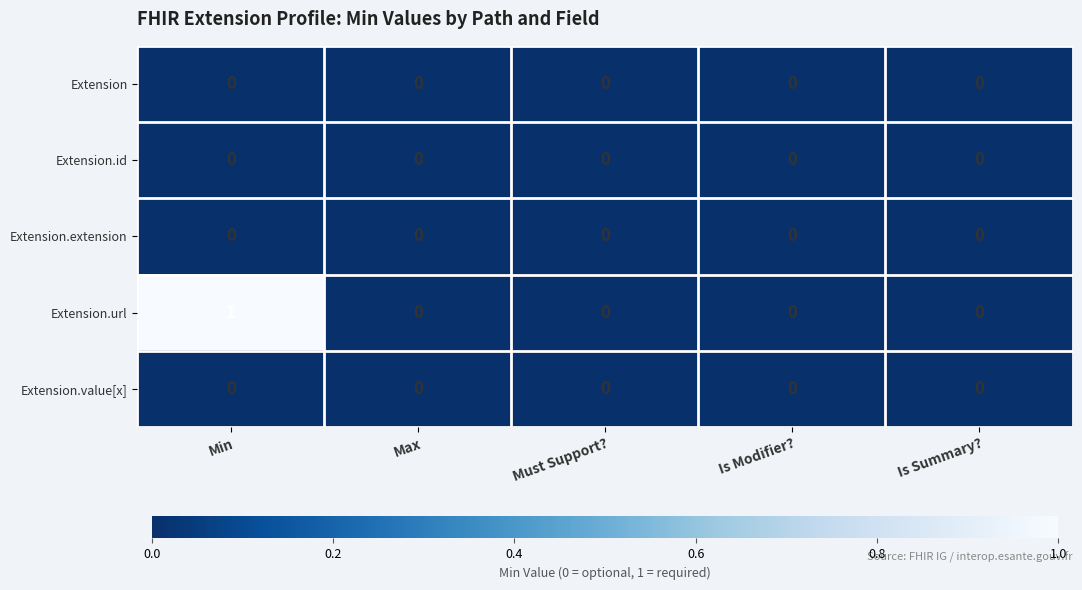

The value of Extension.value[x] at Must Support? is 0. True or false?

True